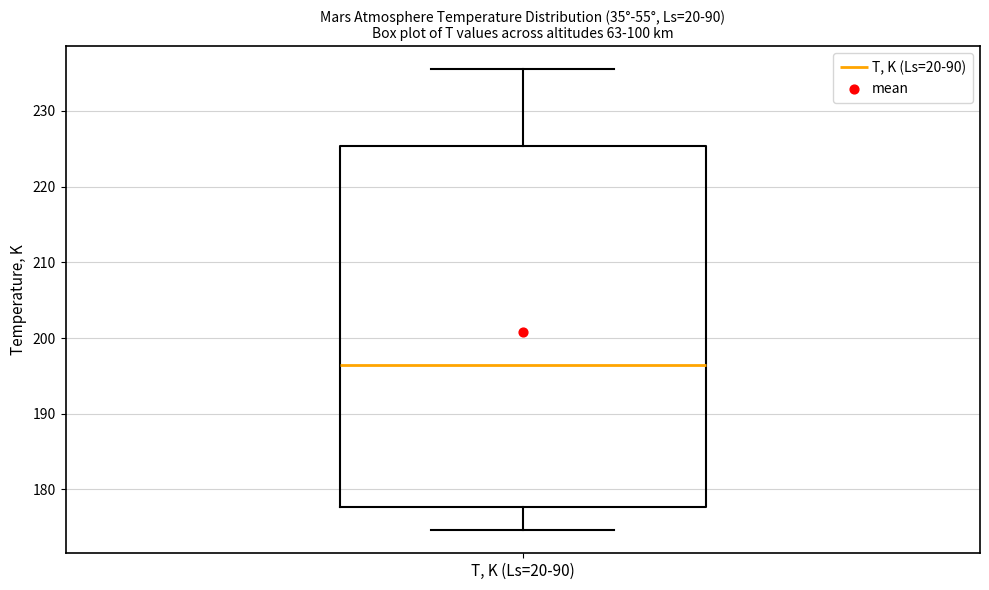

Transcribe this box plot: give where the median line is, the range the box spans, and where the two whiskers end, as read against the y-axis. The values are not printed on the chart, so give them approximately, as read against the axis.

median 196, box 178 to 225, whiskers 175 to 236